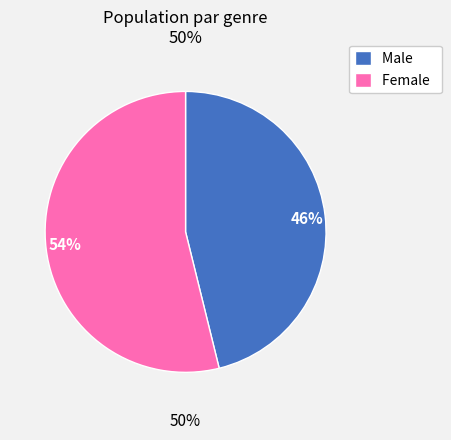

What is the ratio of the value at Female to the value at Male?

1.2